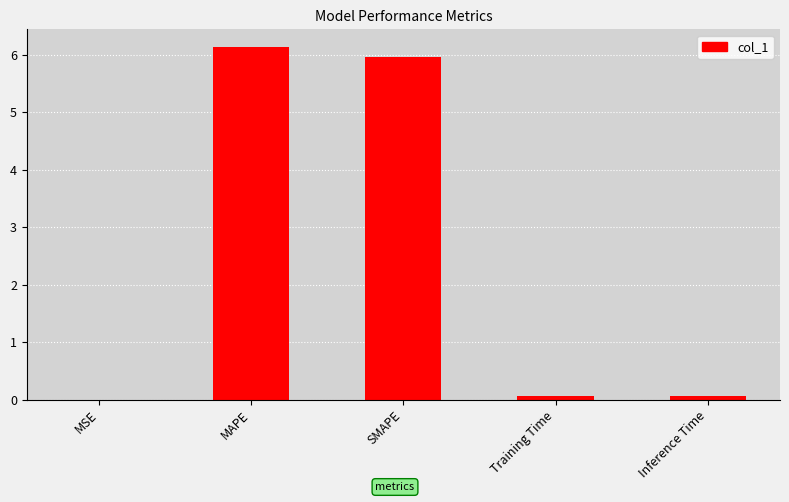

Between Training Time and SMAPE, which is larger?

SMAPE